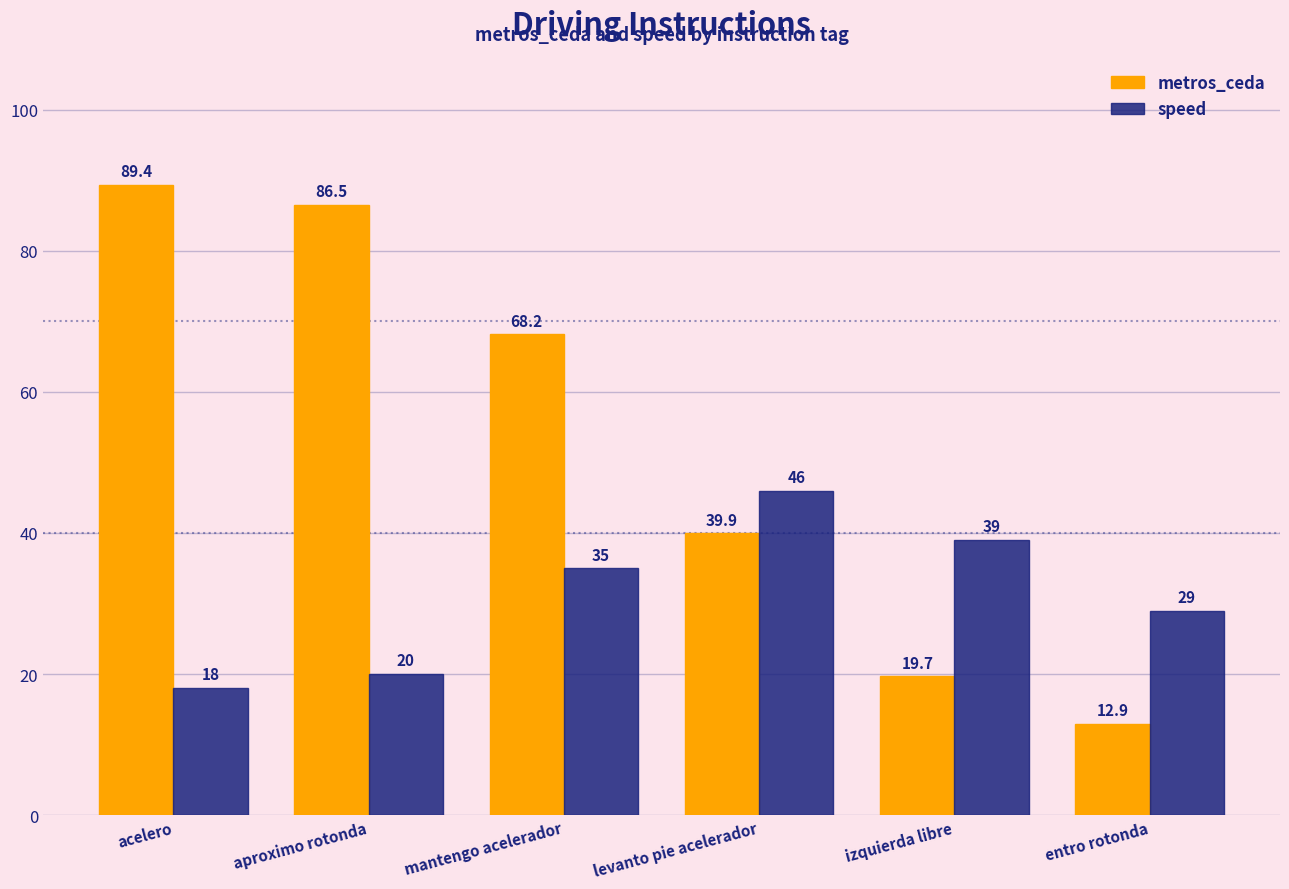

How many data points does each series have?

6